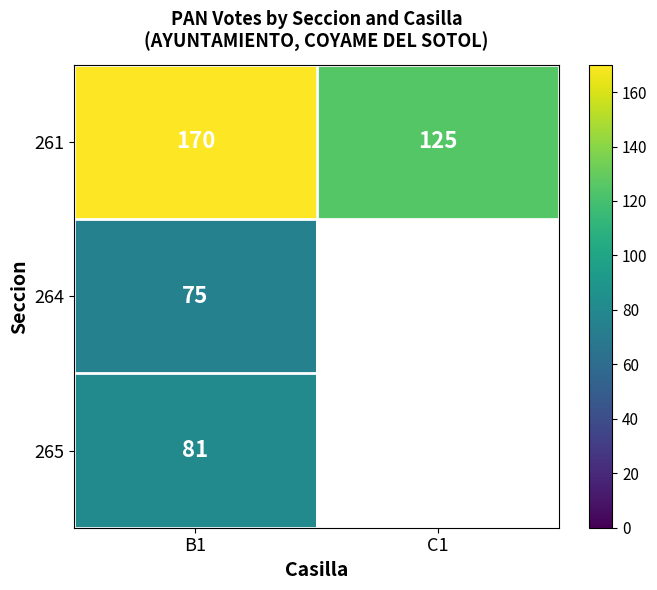

How many series are shown in this chart?

3